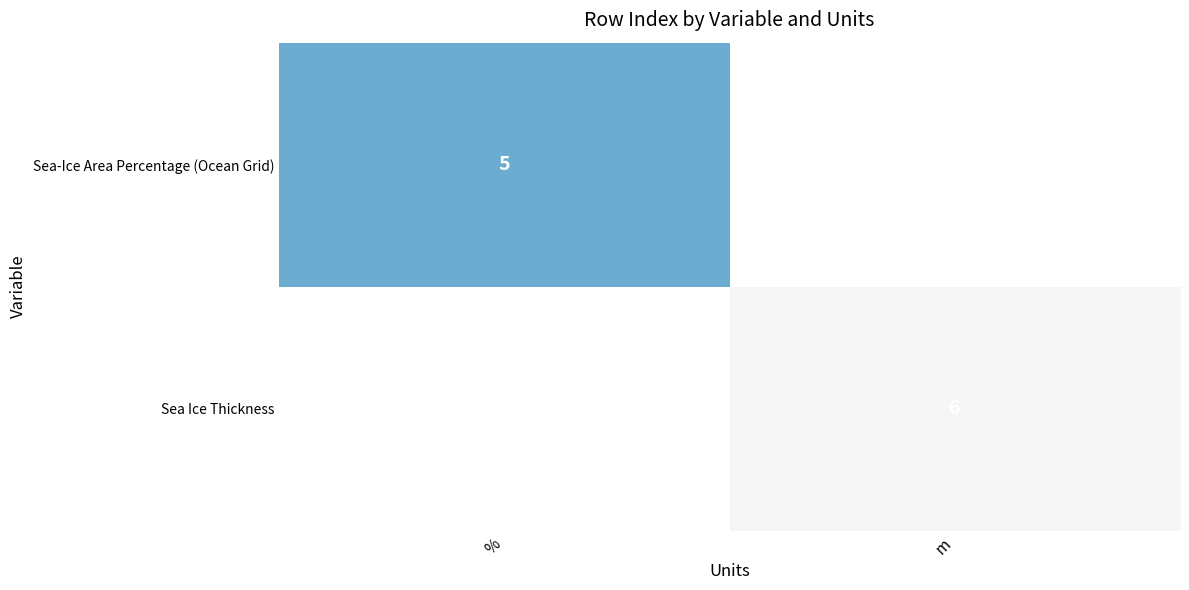

The value of Sea Ice Thickness at m is 2. True or false?

False